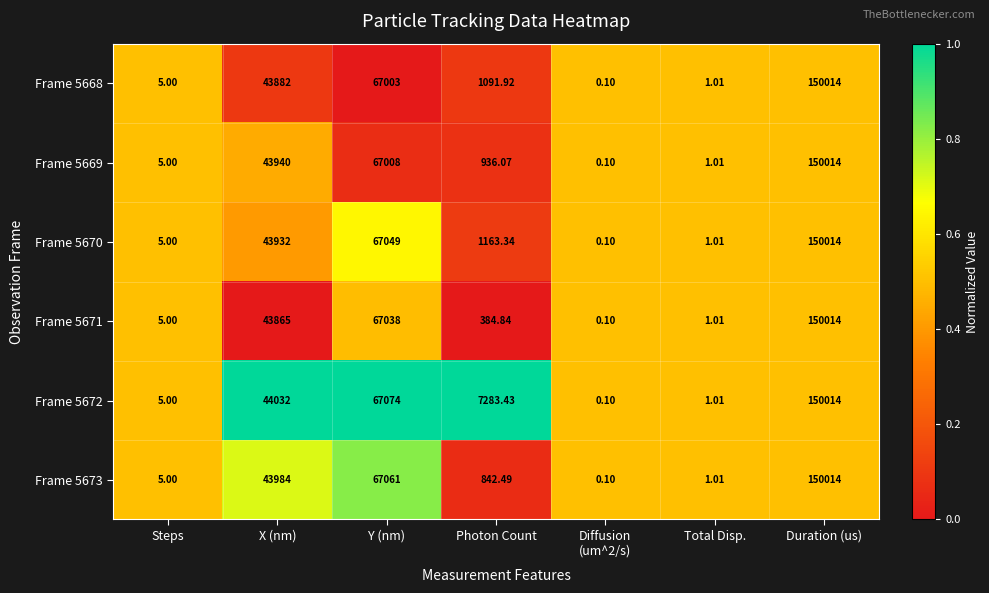

At which category is the sum across all series the highest?

Duration (us)